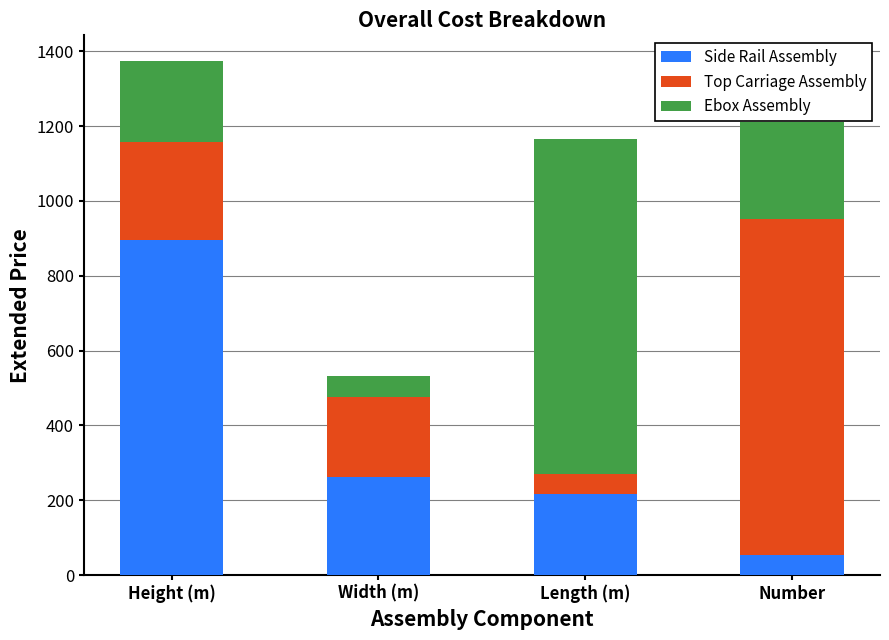

What is the lowest value of the Side Rail Assembly series?

54.0